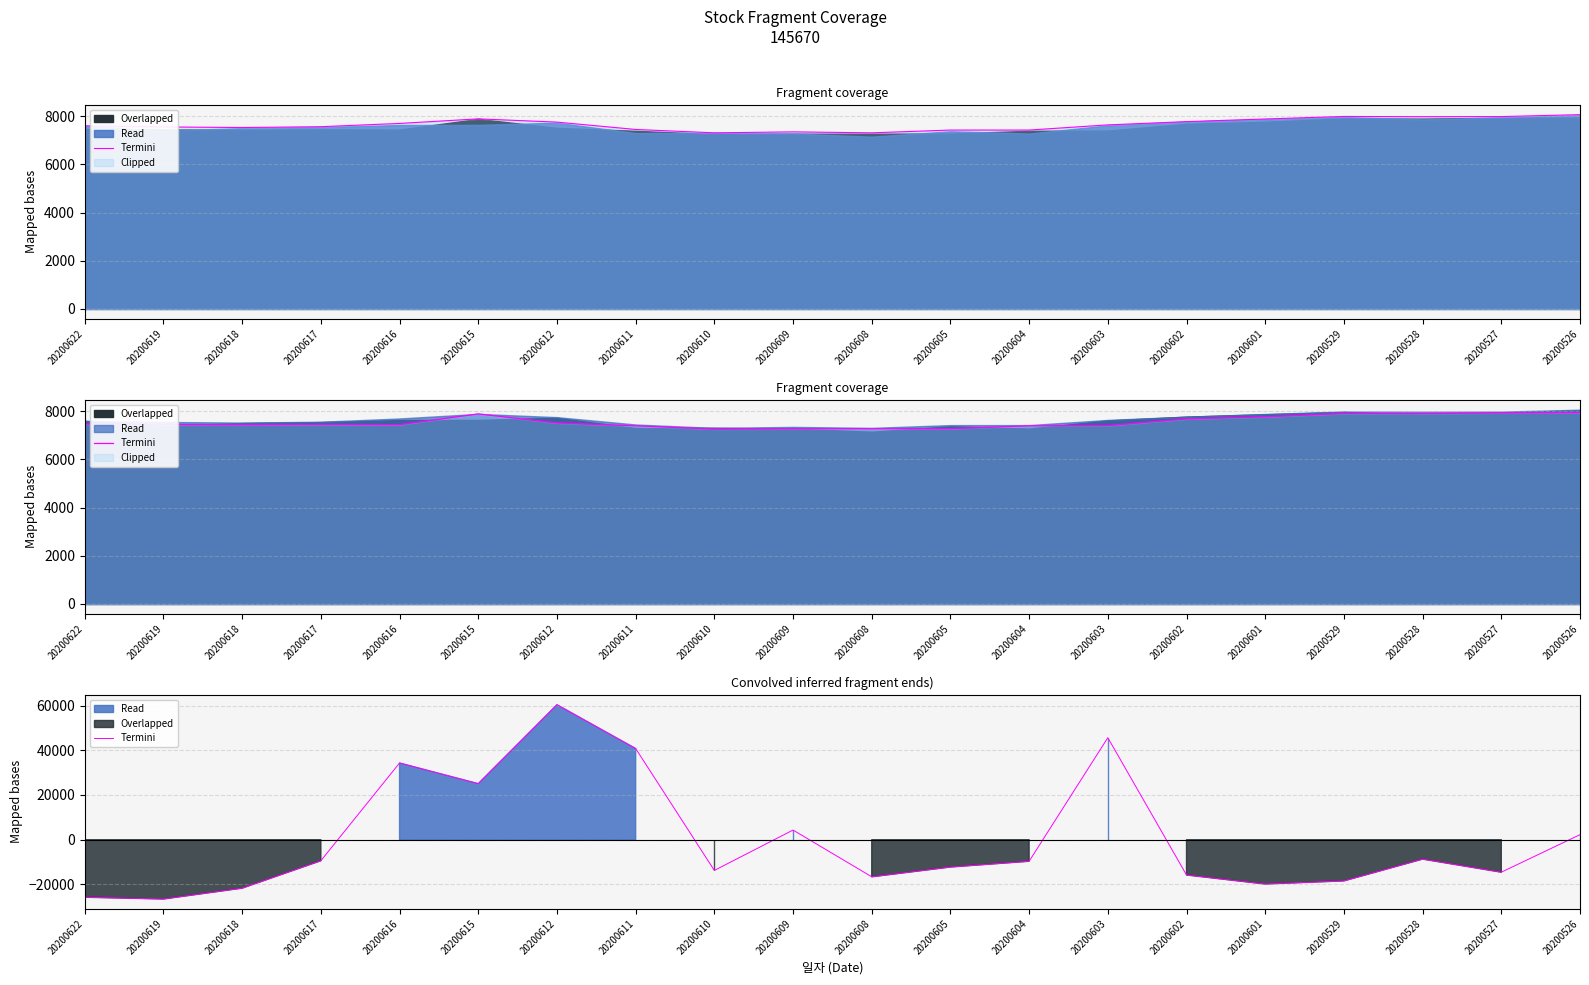

Does the chart display data point markers on the line(s)?

No